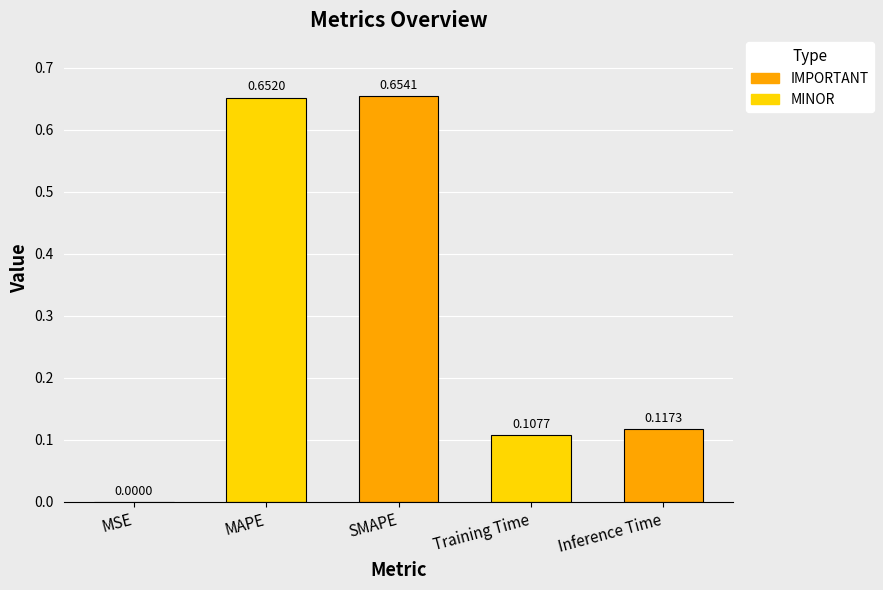

The chart shows a value of 0.0 at Training Time. True or false?

False